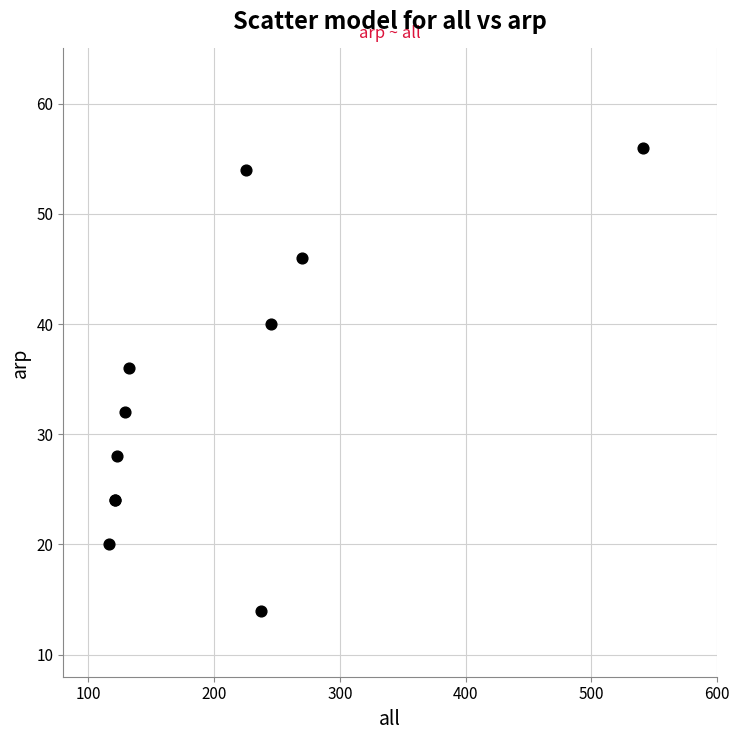

What Y value in the scatter plot is closest to 35?

36